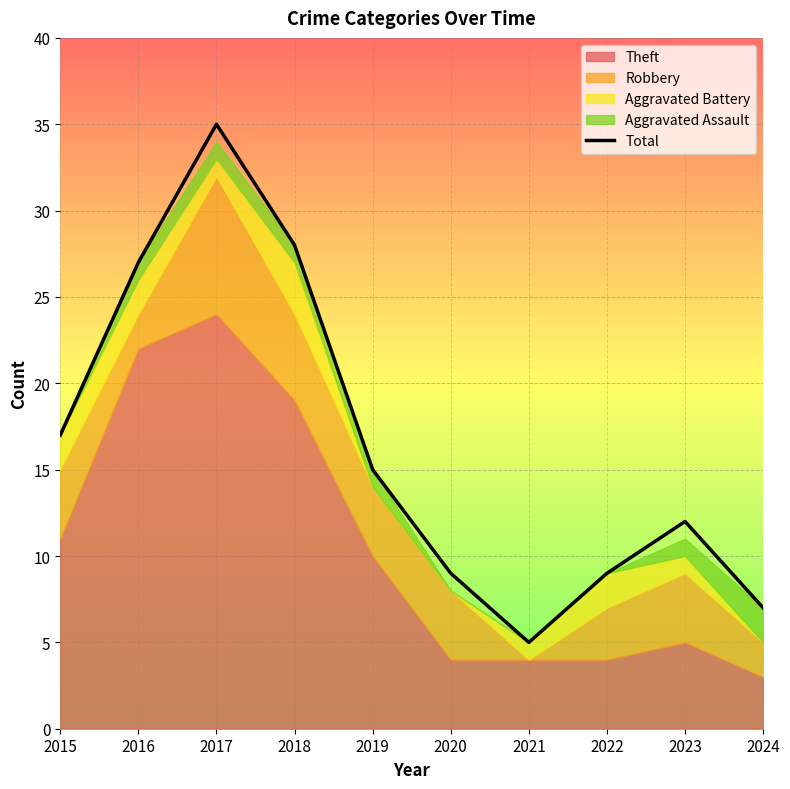

At which category does the data reach its first local valley?

2021